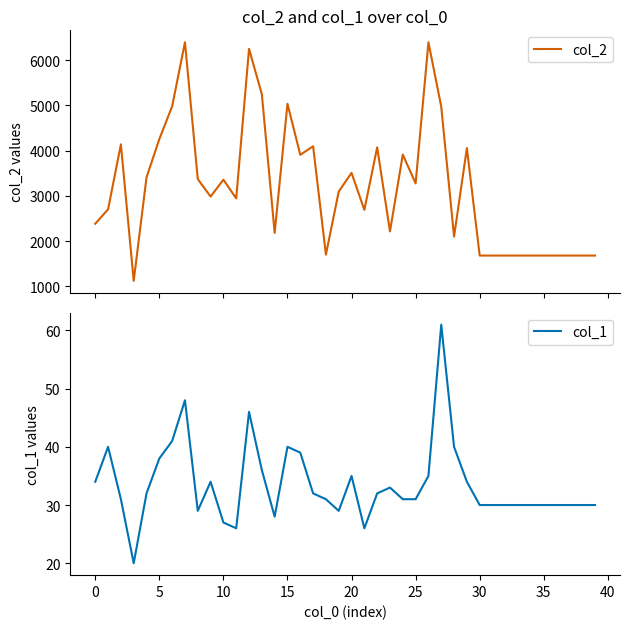

Is this an area chart (filled region under the line)?

No